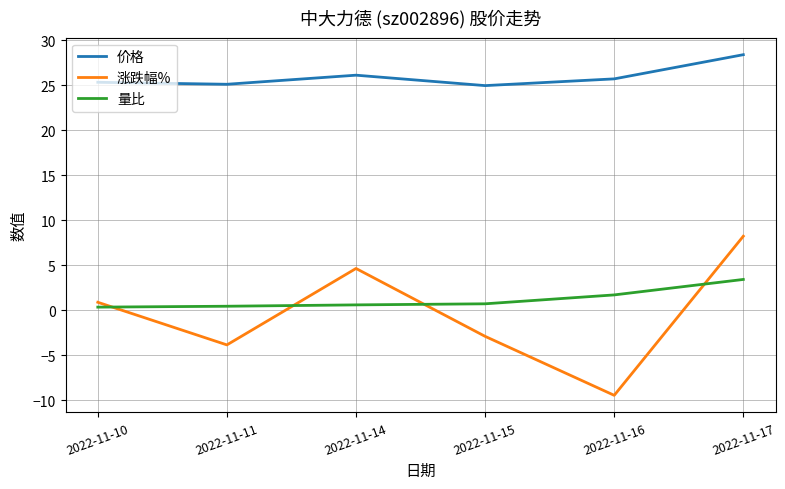

Where is the first local minimum for 涨跌幅%?

2022-11-11